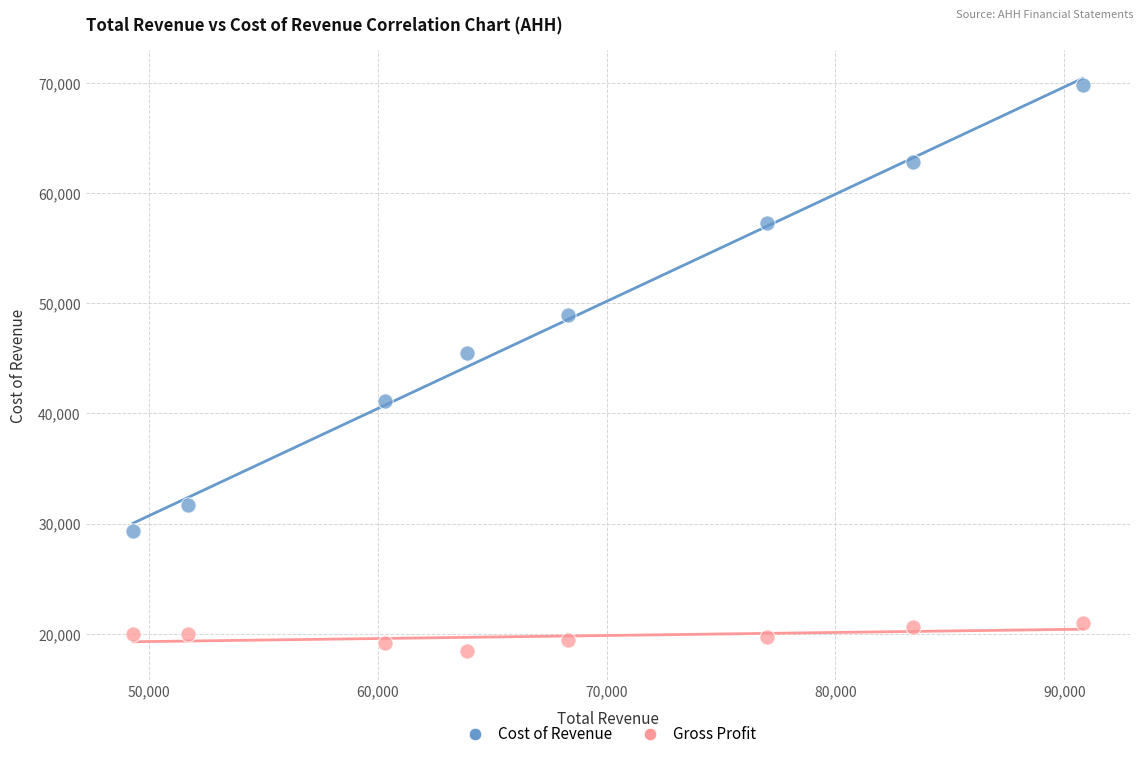

Across all data points, what is the range of X values (max minus min)?

41500